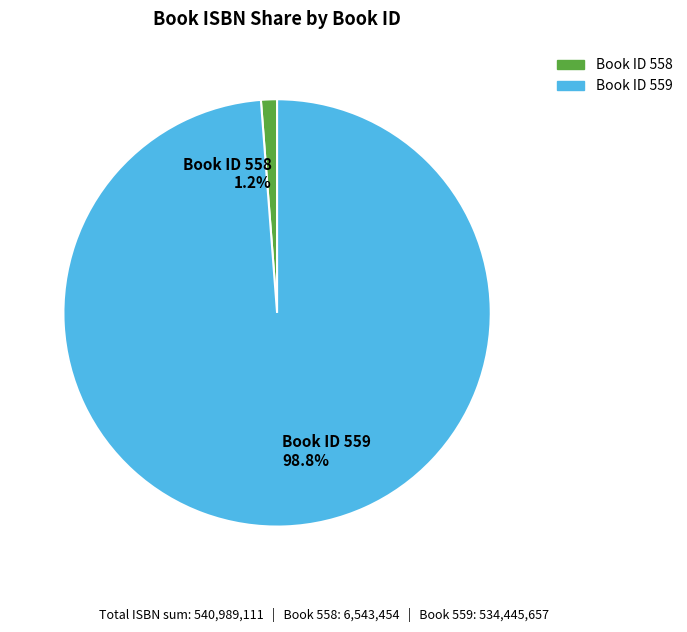

Which slice is the smallest?

Book ID 558 1.2%